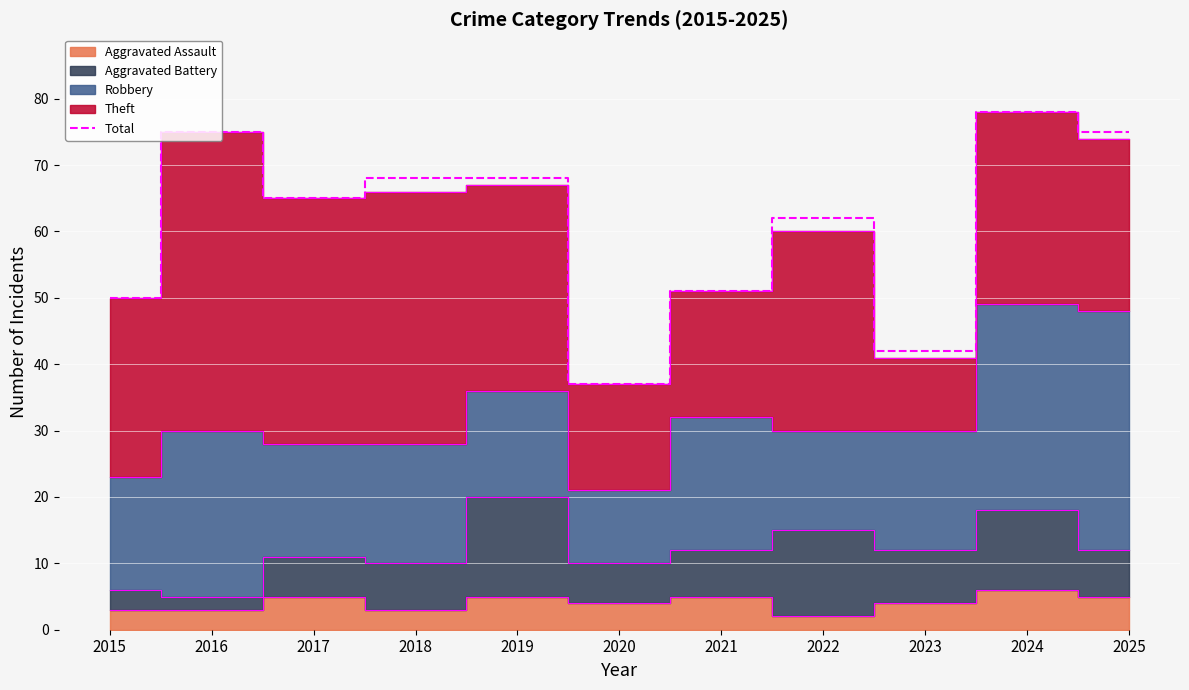

Is it true that the value at 2017 is 65?

True